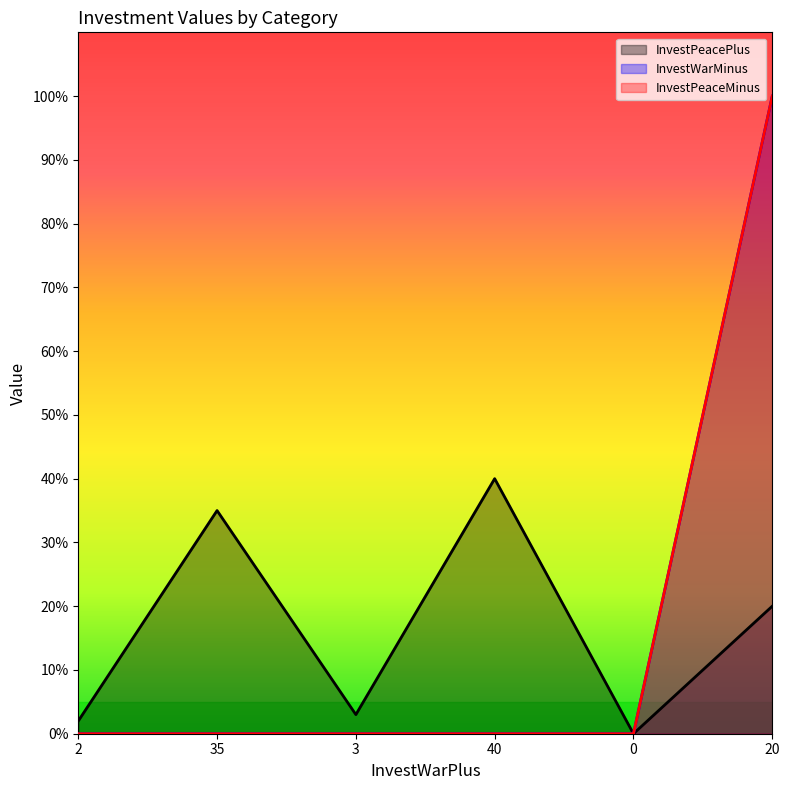

What is the maximum value for InvestPeaceMinus?

100